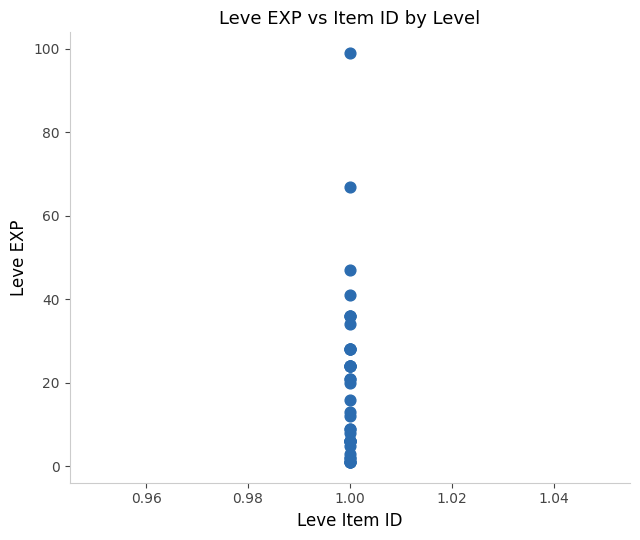

What Y value in the scatter plot is closest to 50?

47